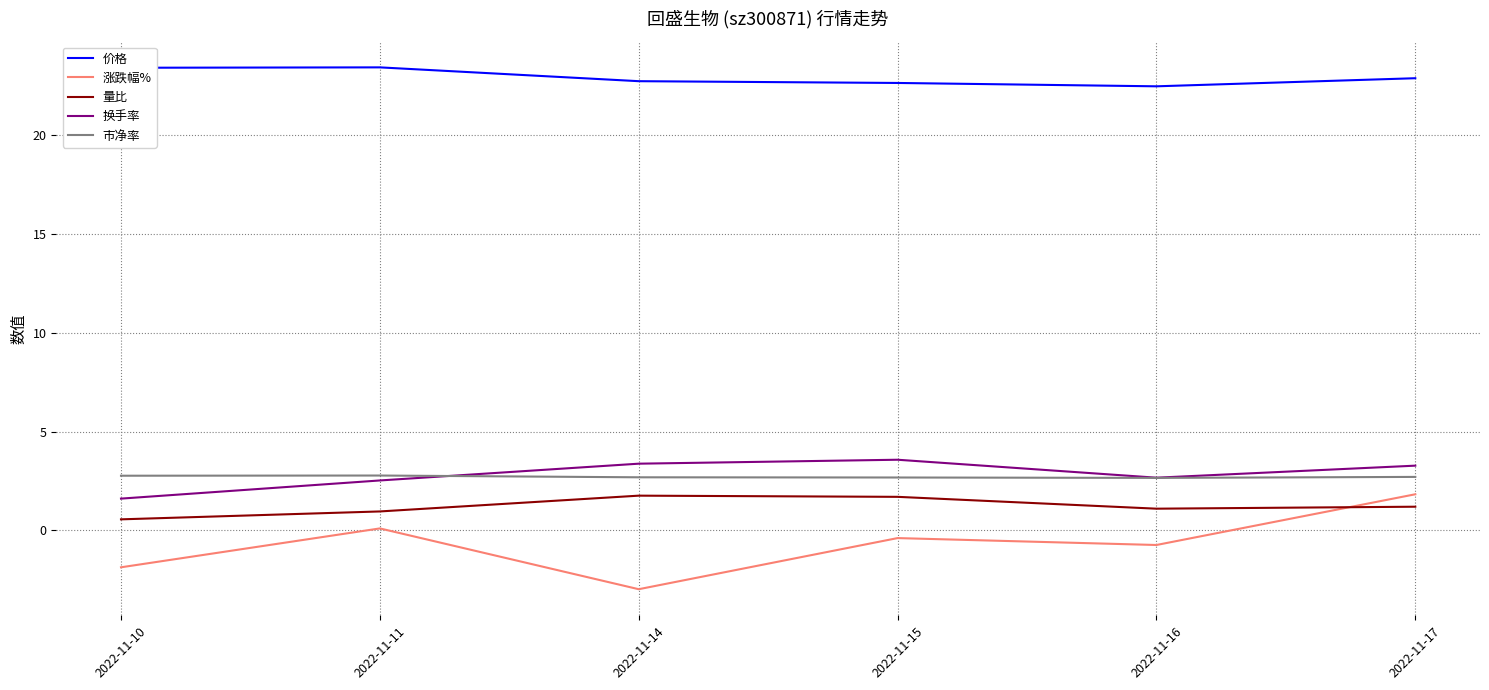

What is the difference between the 量比 values at 2022-11-10 and 2022-11-15?

1.1